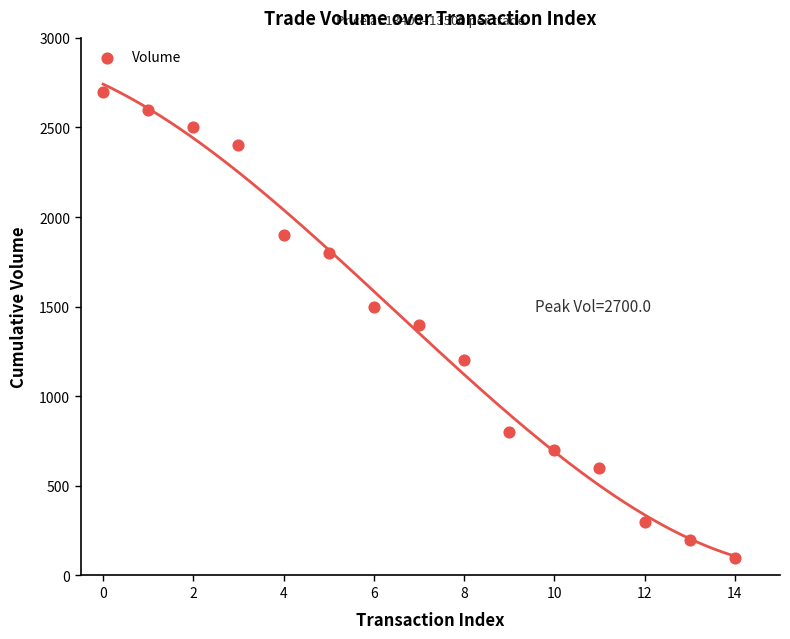

How many points are shown in the scatter plot?

15